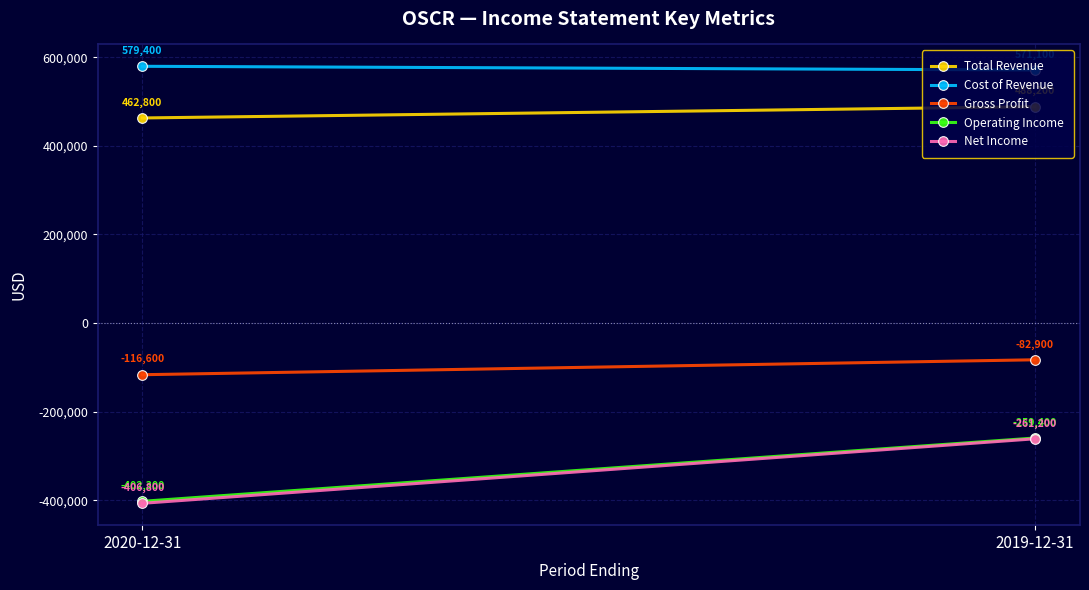

What is the difference between the Cost of Revenue values at 2020-12-31 and 2019-12-31?

8300